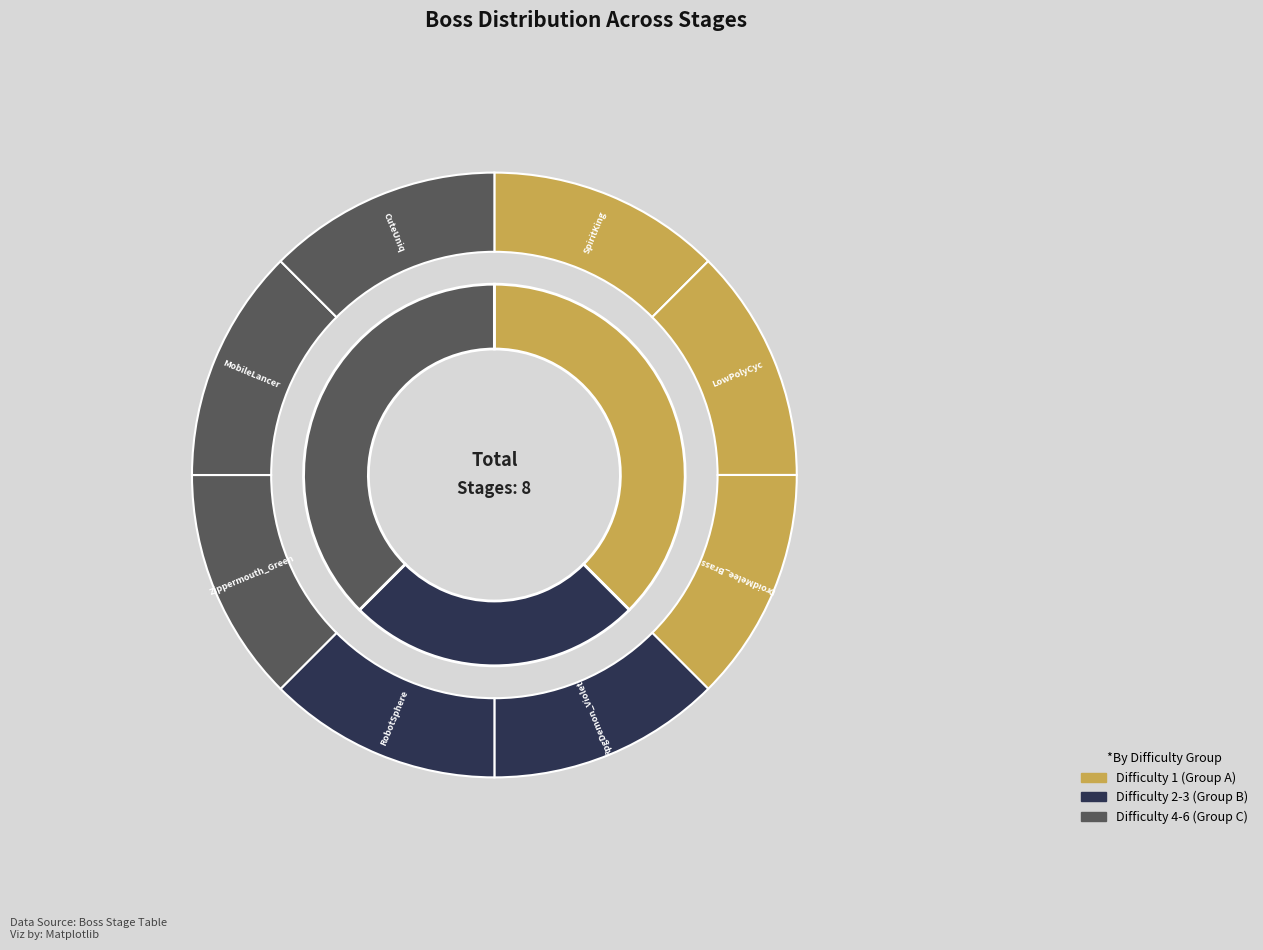

Rank the categories by value from lowest to highest.

SpiritKing, LowPolyCyc, DroidMelee_Brass, RpgDemon_Violet, RobotSphere, Zippermouth_Green, MobileLancer, CuteUniq